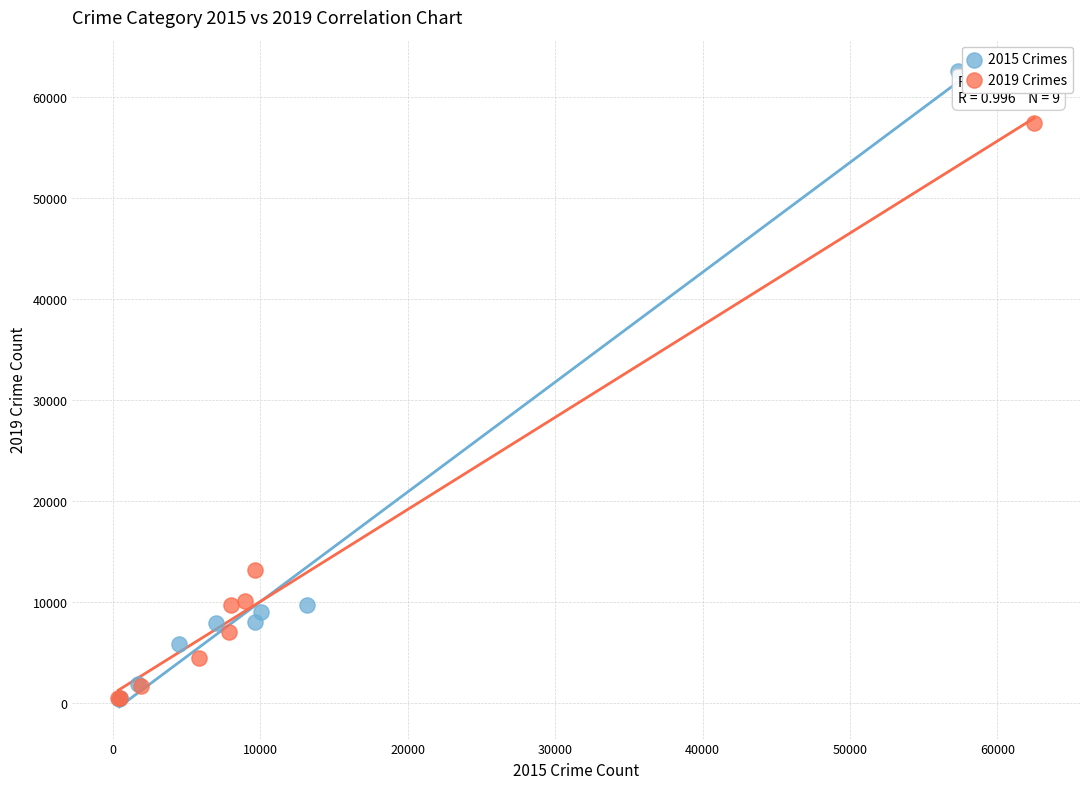

What are all the series names shown in the legend?

2015 Crimes, 2019 Crimes